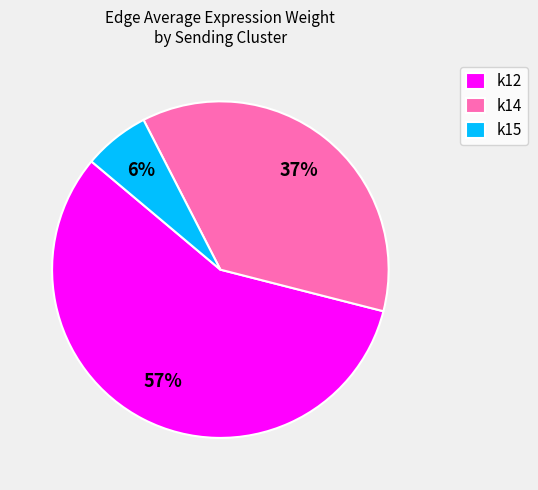

Does k14 represent more than half of the total?

No